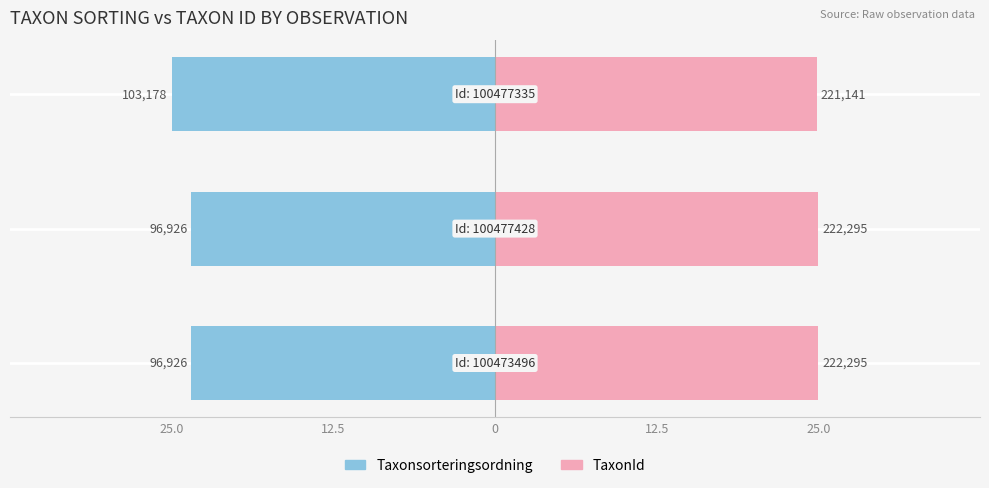

Reading left to right, extract all data points from this chart.

Taxonsorteringsordning: 25.0=-23.5	12.5=-23.5	0=-25.0
TaxonId: 25.0=25.0	12.5=25.0	0=24.9